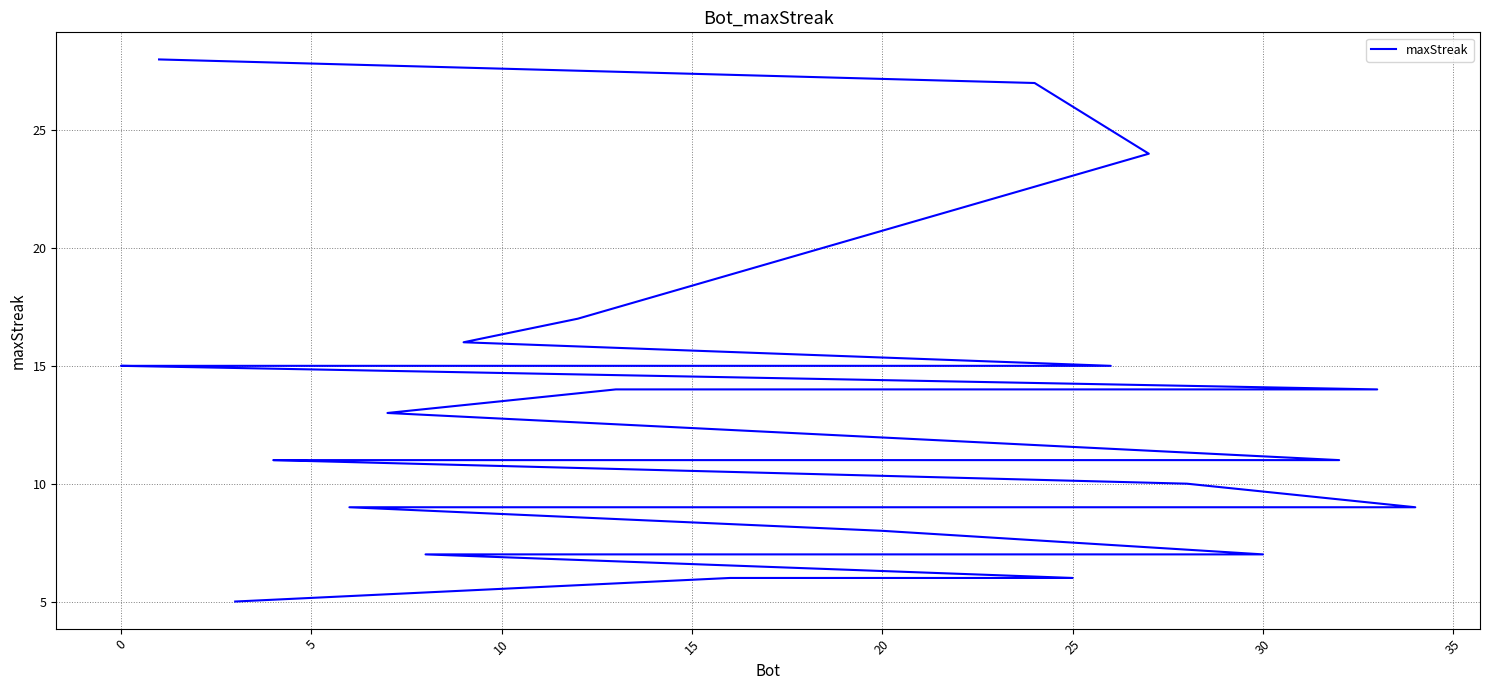

What is the minimum value shown in the chart?

5